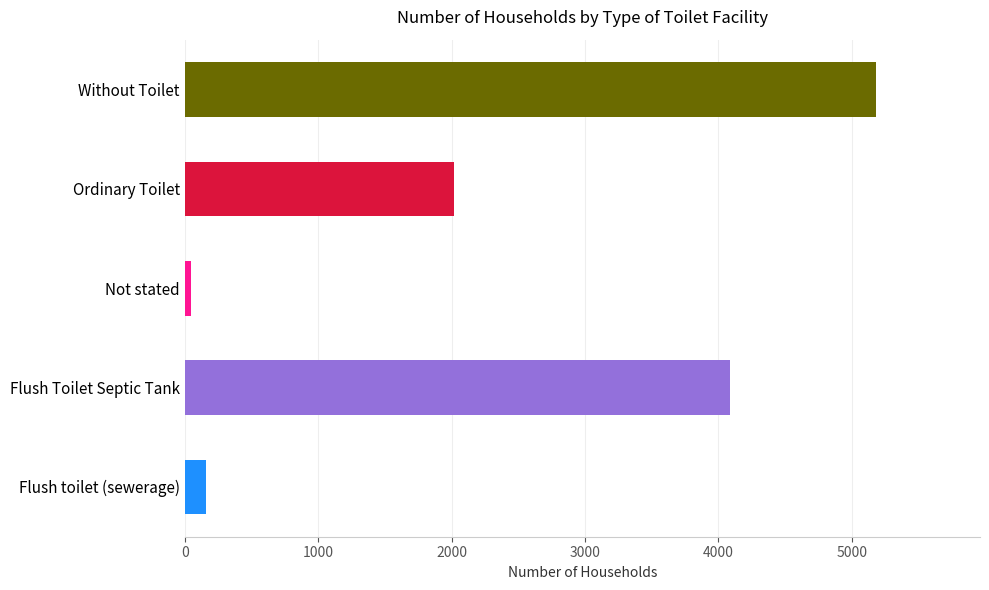

Between Ordinary Toilet and Flush toilet (sewerage), which is larger?

Ordinary Toilet